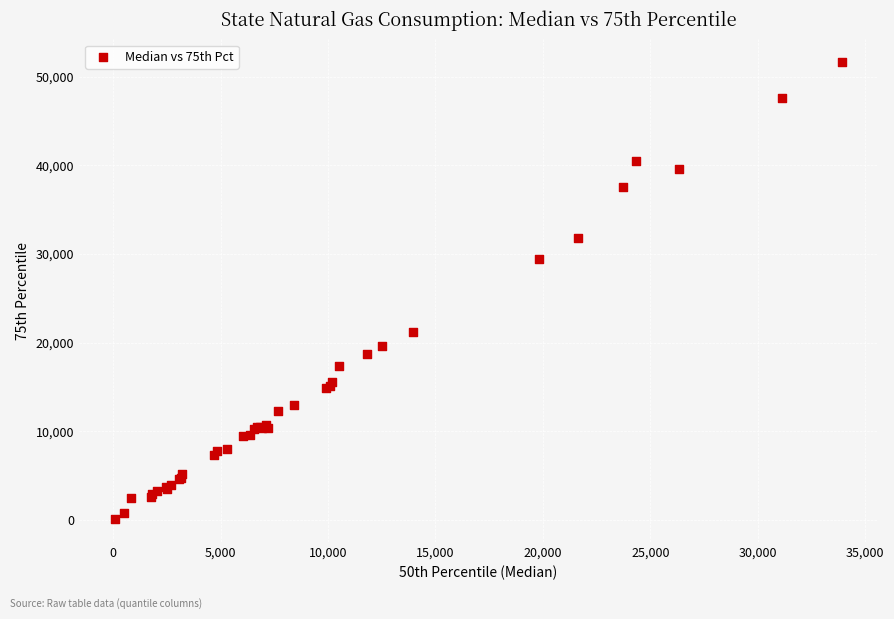

What Y value in the scatter plot is closest to 25860?

29405.3